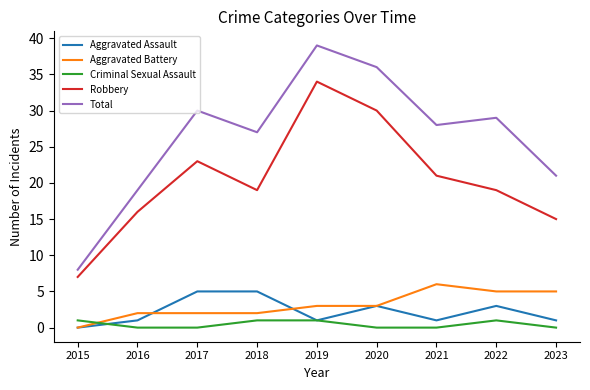

True or false: Total and Criminal Sexual Assault intersect in this chart.

False